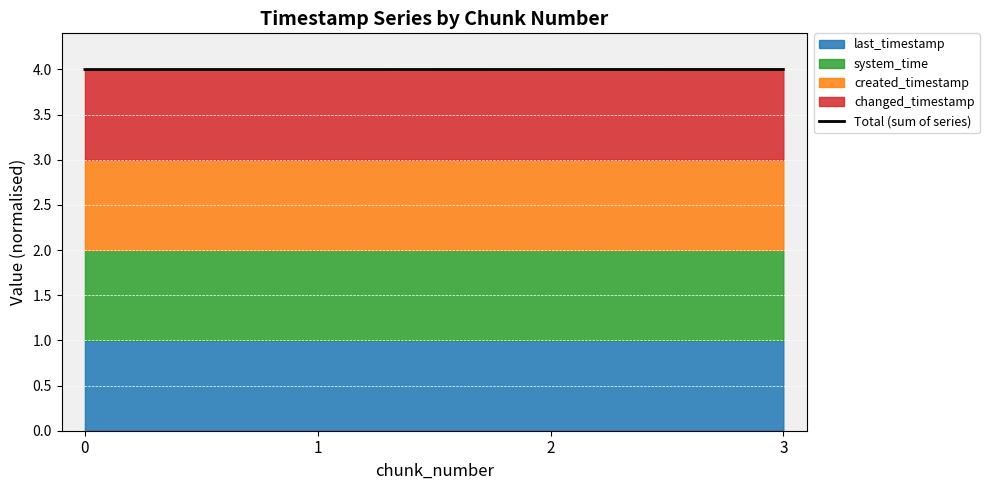

What is the sum of the values at 0 and 3?

8.0